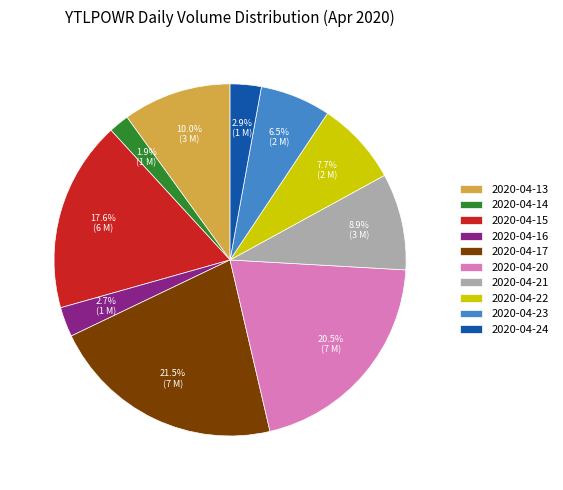

Approximately how many times larger is the value at 2020-04-20 compared to 2020-04-22?

2.7